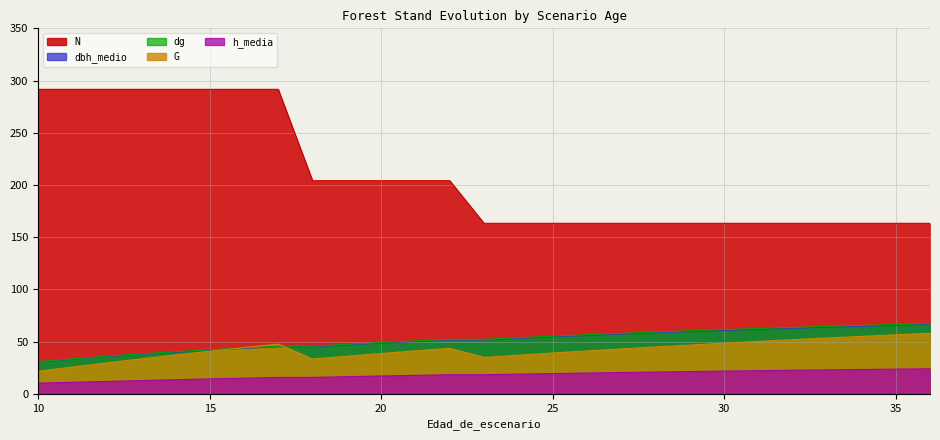

The value of G at 24 is 9.4. True or false?

False